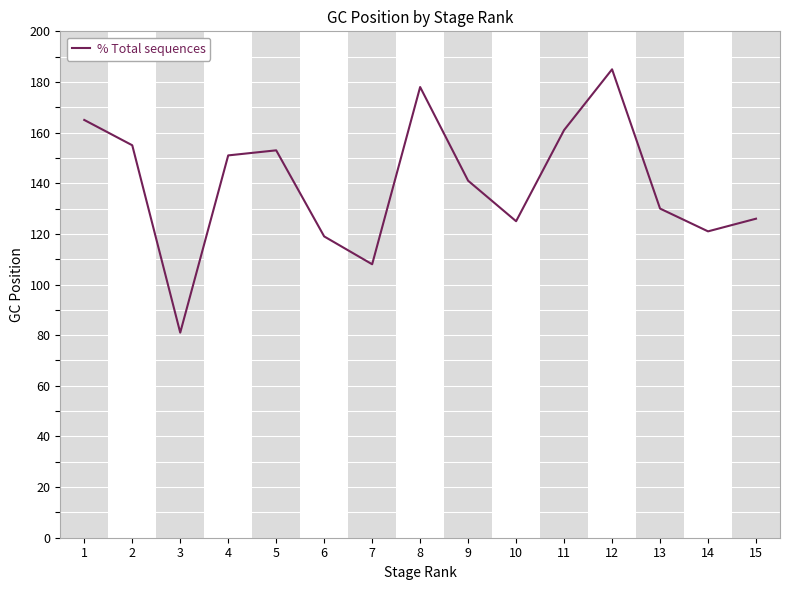

What is the change in value from 5 to 6?

-34